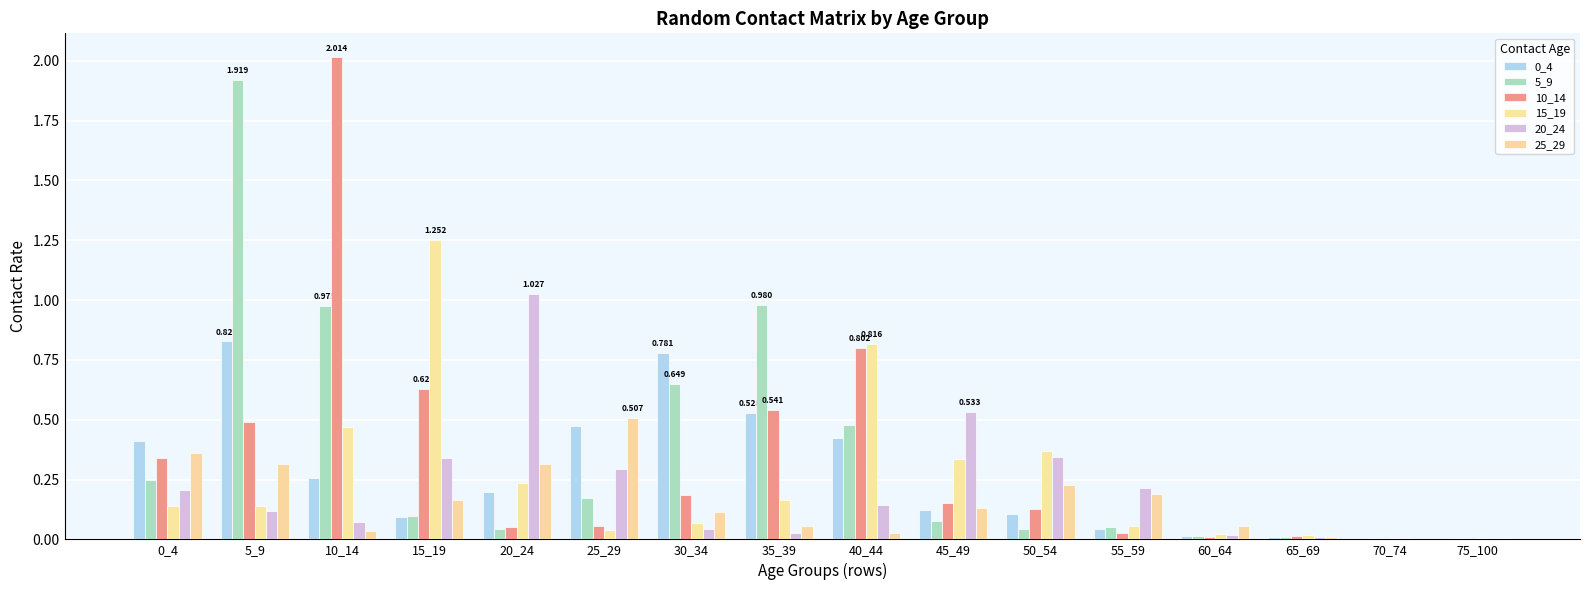

True or false: 5_9 has a value of 1.0 at 35_39.

True